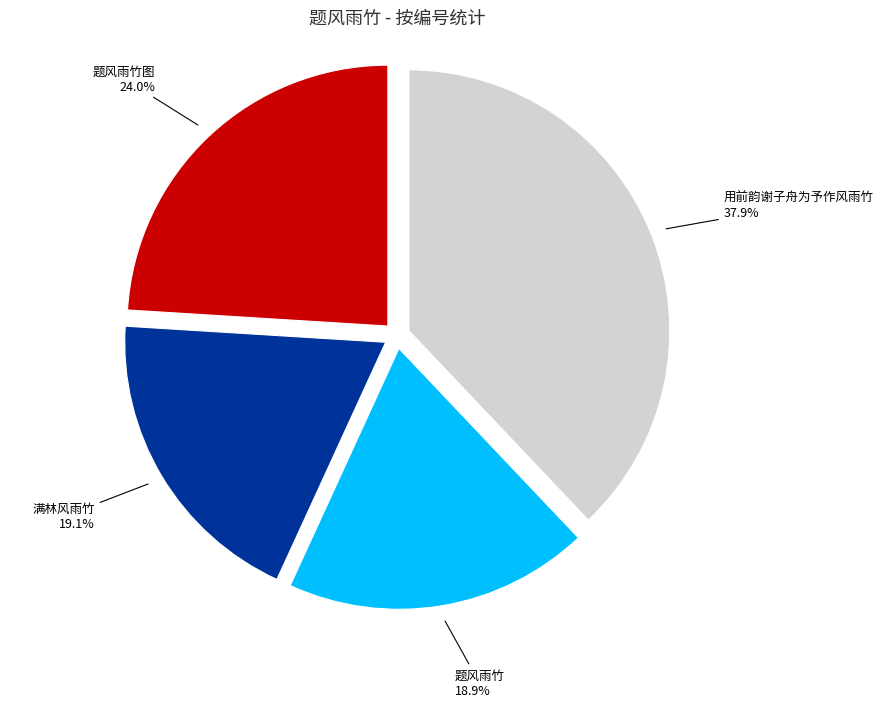

Does any single category account for the majority?

No